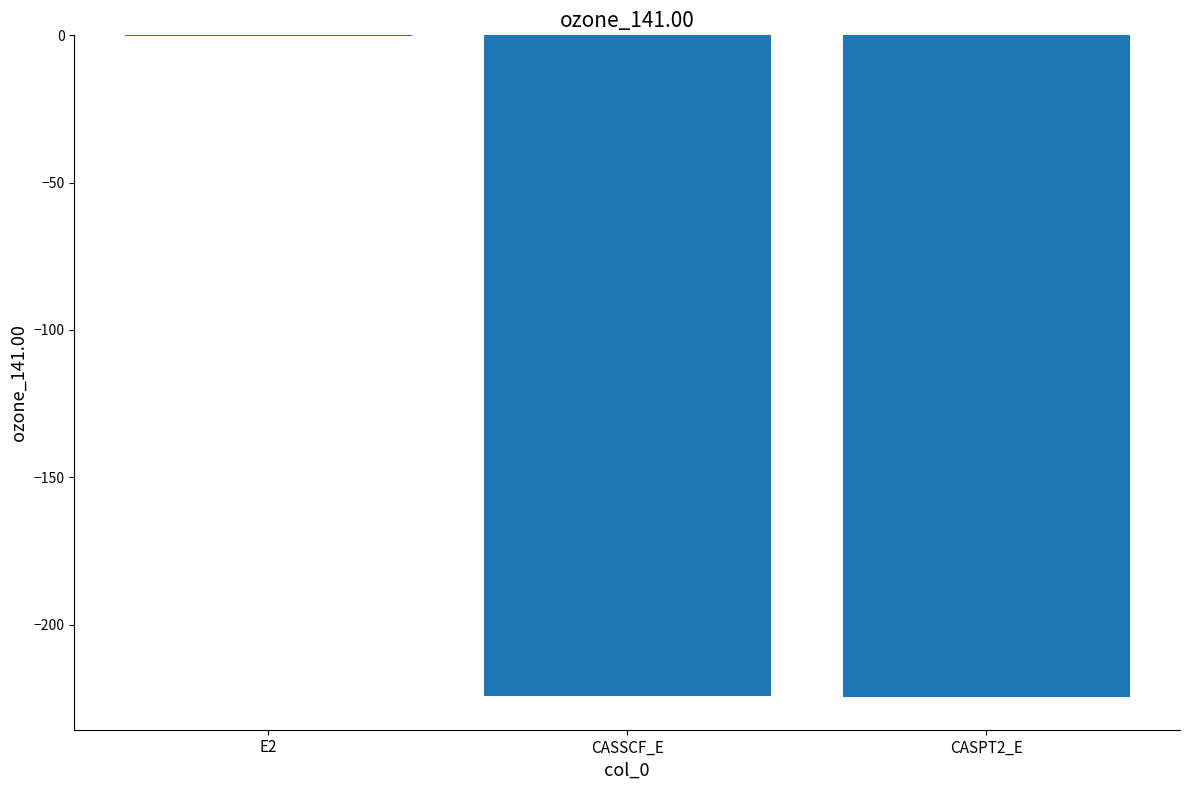

The chart shows a value of -96.9 at CASSCF_E. True or false?

False